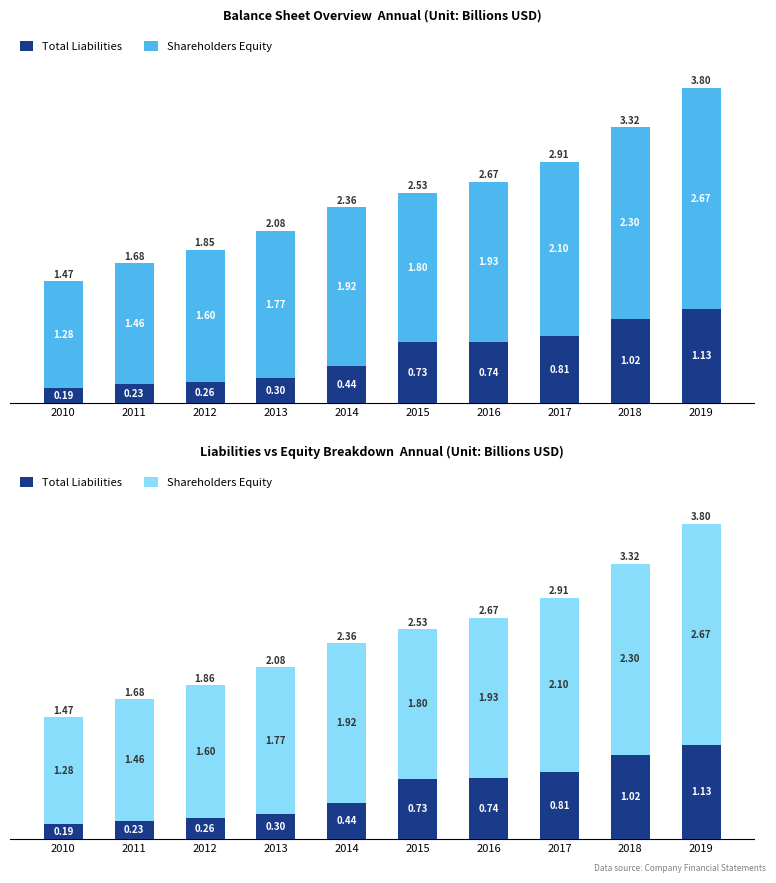

Rank the series by their maximum value, from highest to lowest.

Shareholders Equity, Total Liabilities